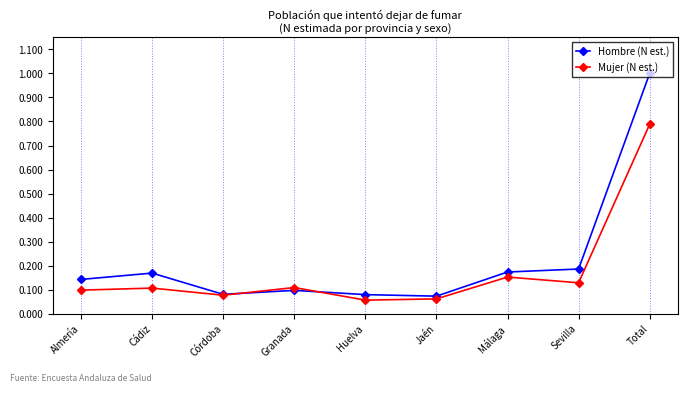

How many intersections are there between Hombre (N est.) and Mujer (N est.)?

2